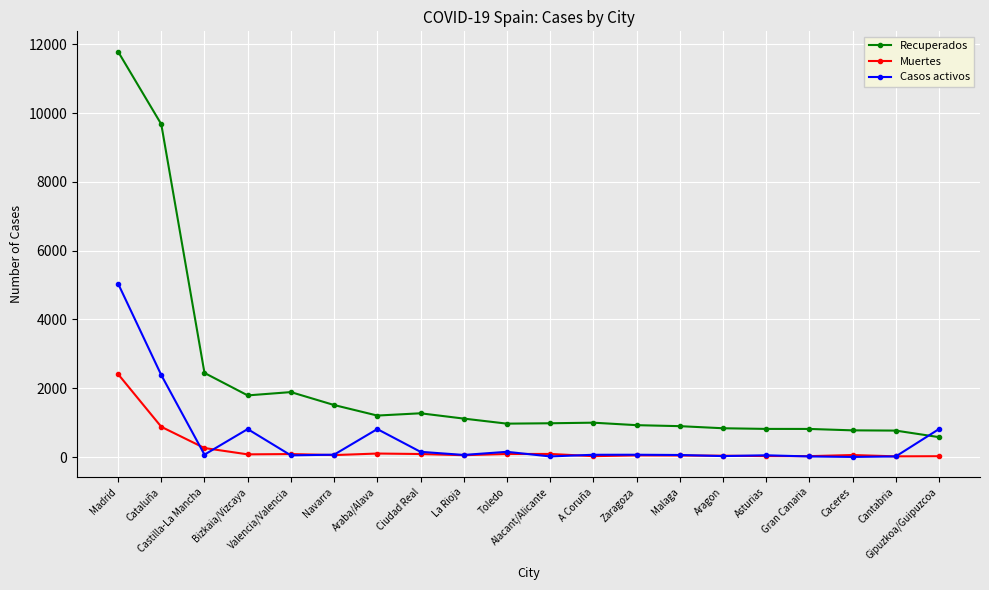

List the series in order of their overall mean, lowest first.

Muertes, Casos activos, Recuperados